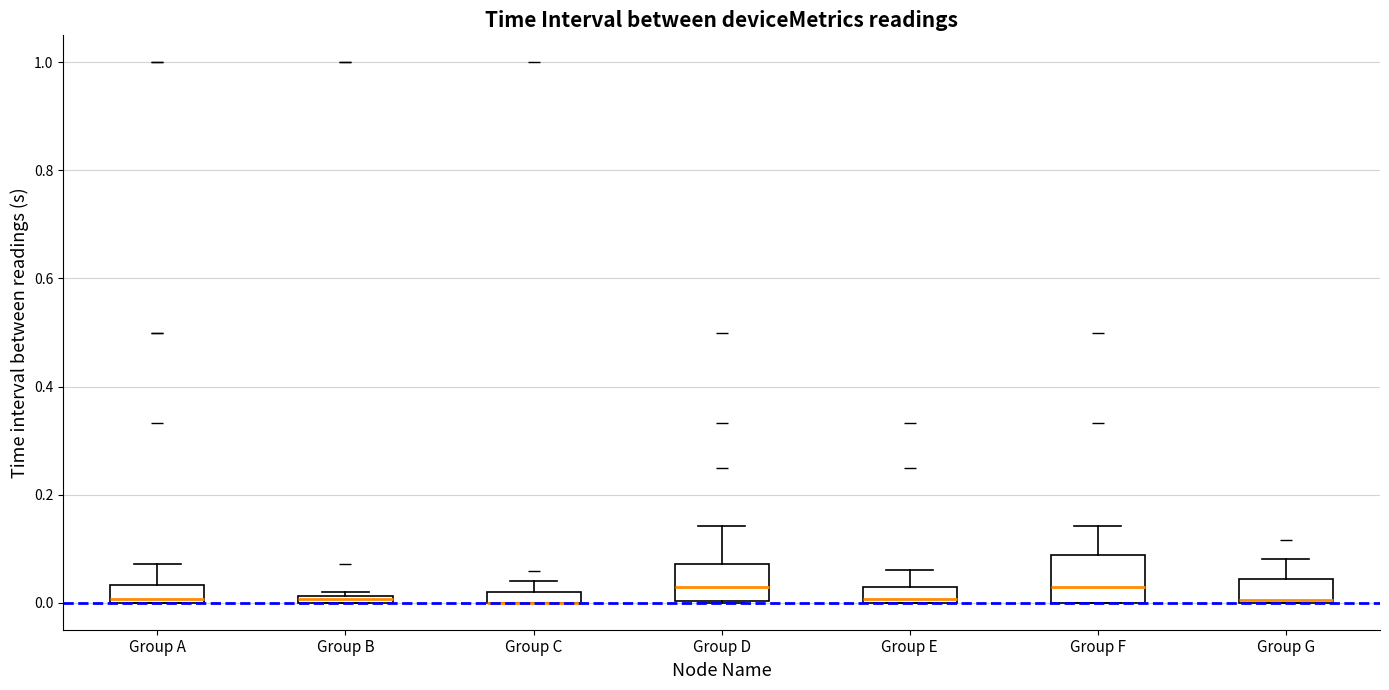

Where is the upper edge of the box for Group A on the y-axis? The values are not printed on the chart, so give them approximately, as read against the axis.

0.04